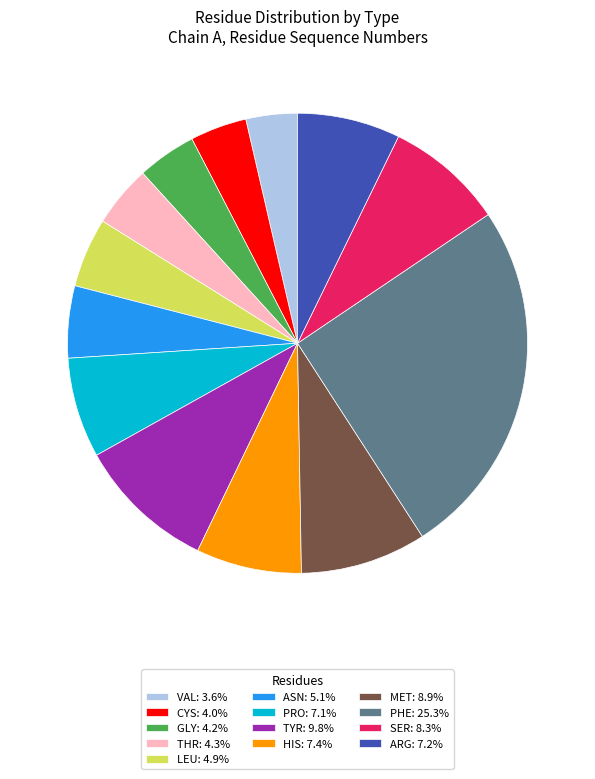

Is there a majority slice in this chart?

No